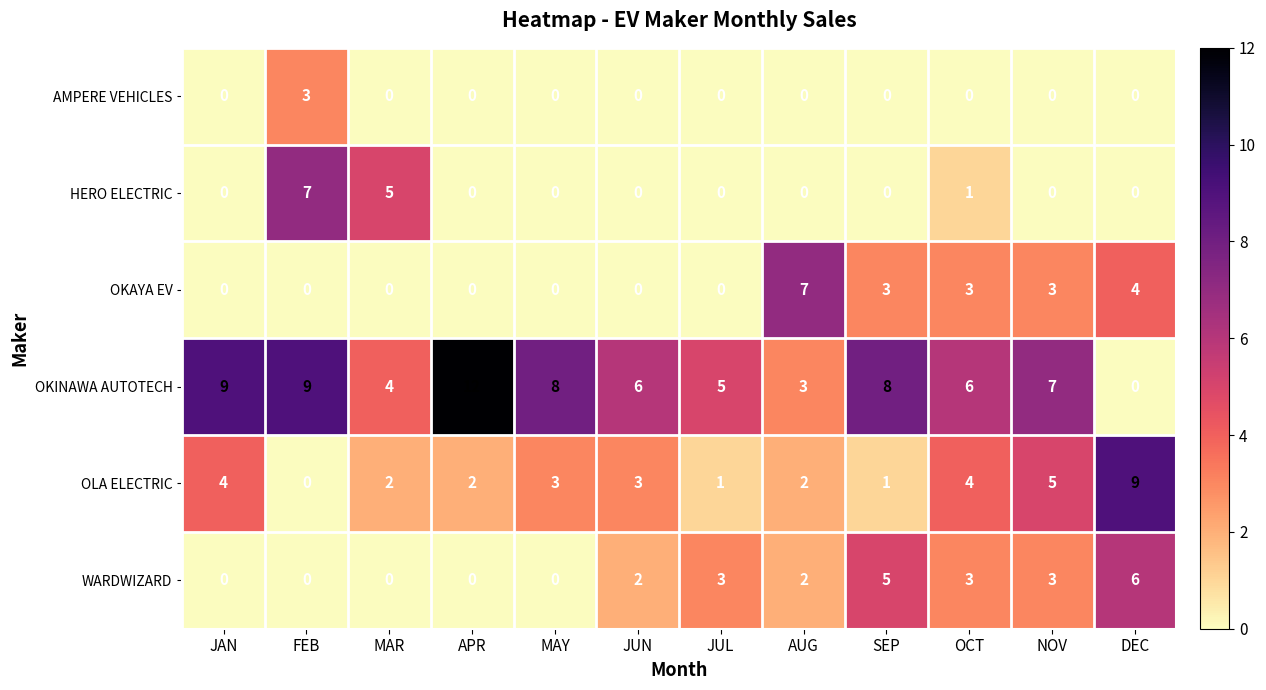

What is the total value across all series at FEB?

19